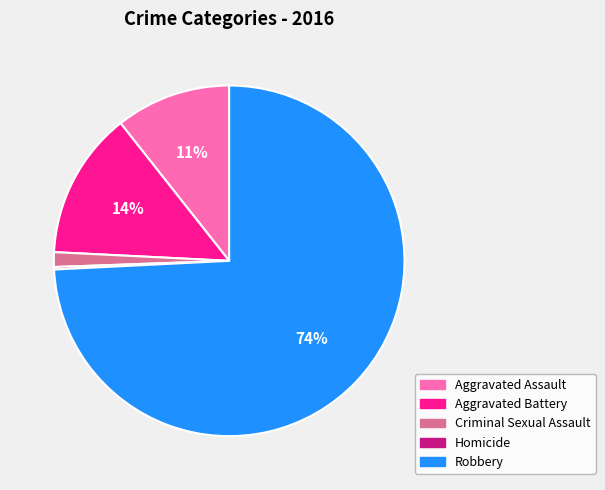

What is the largest slice in the pie chart?

Robbery